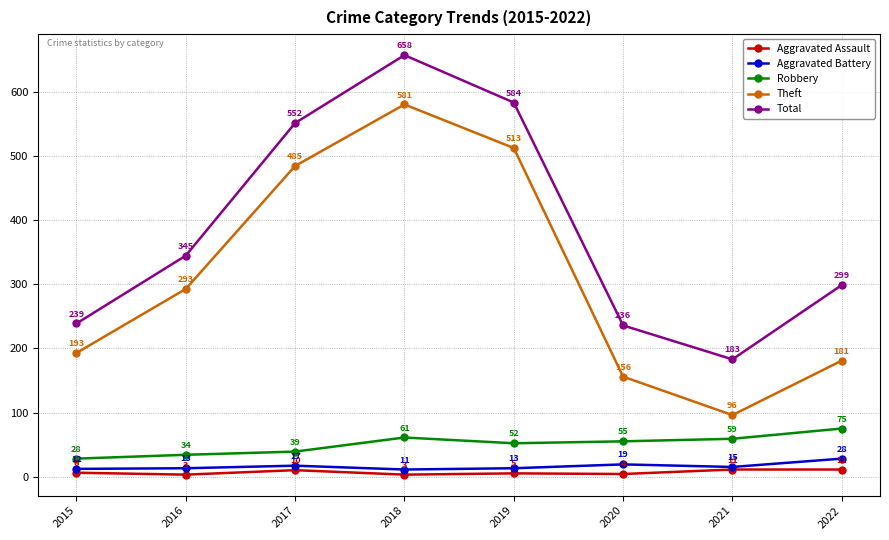

Reading left to right, extract all data points from this chart.

Aggravated Assault: 6	3	10	3	5	4	11	11
Aggravated Battery: 12	13	17	11	13	19	15	28
Robbery: 28	34	39	61	52	55	59	75
Theft: 193	293	485	581	513	156	96	181
Total: 239	345	552	658	584	236	183	299